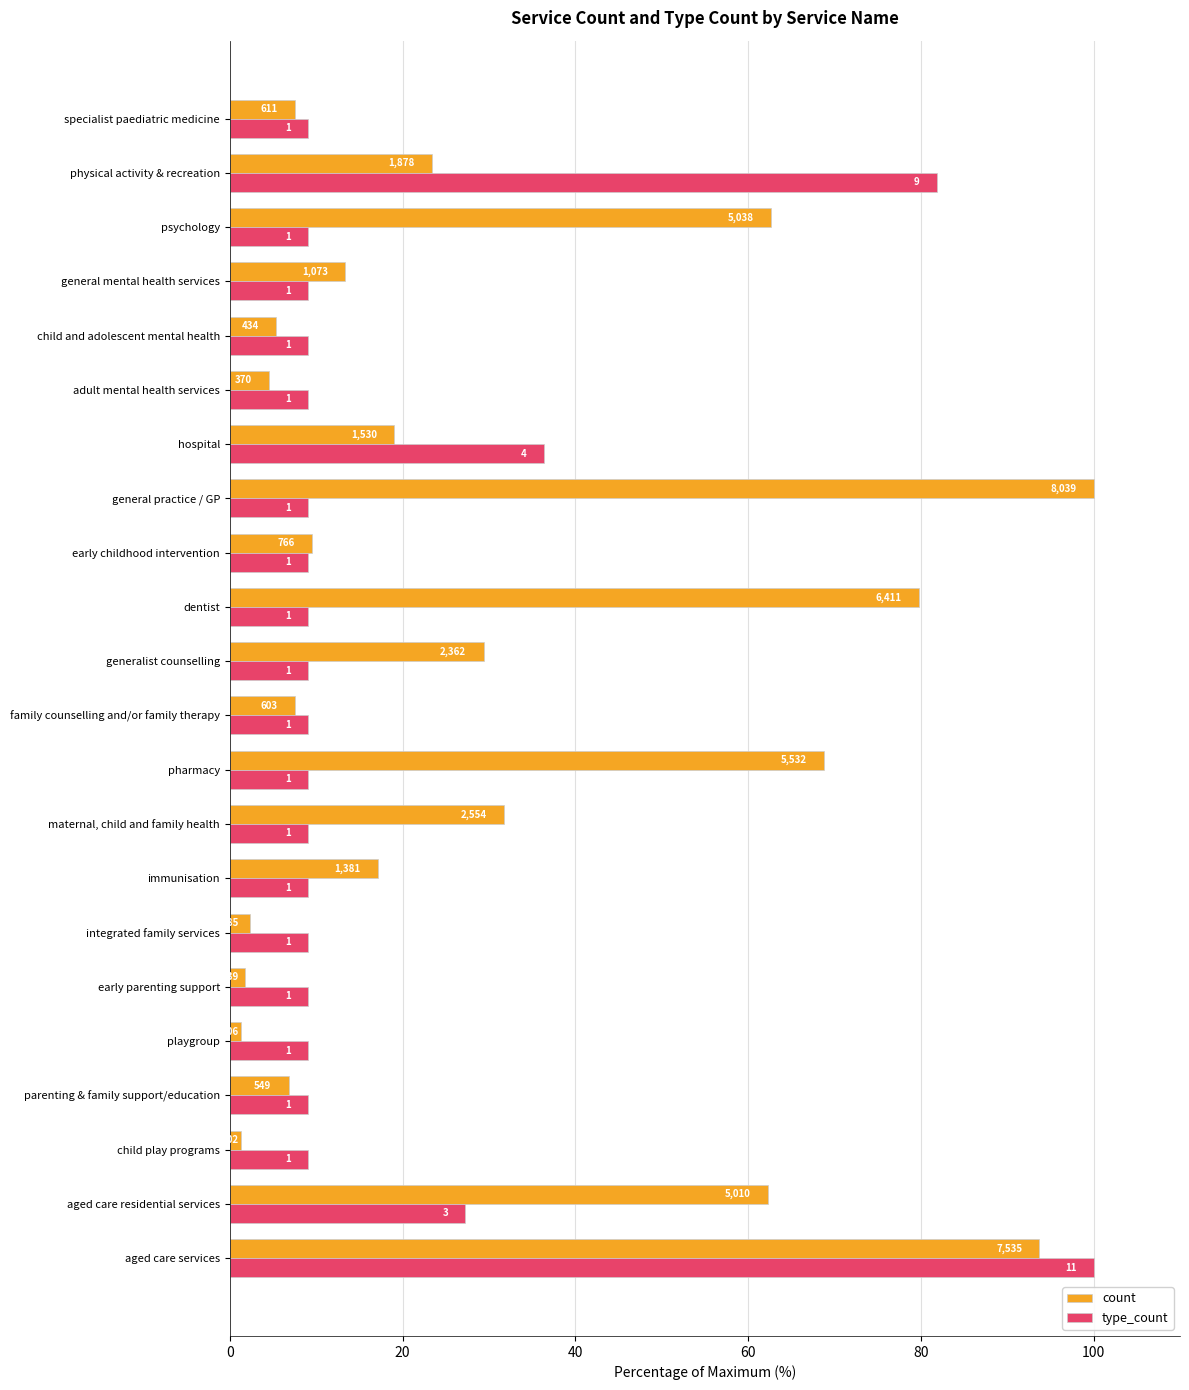

What are all the series names shown in the legend?

count, type_count